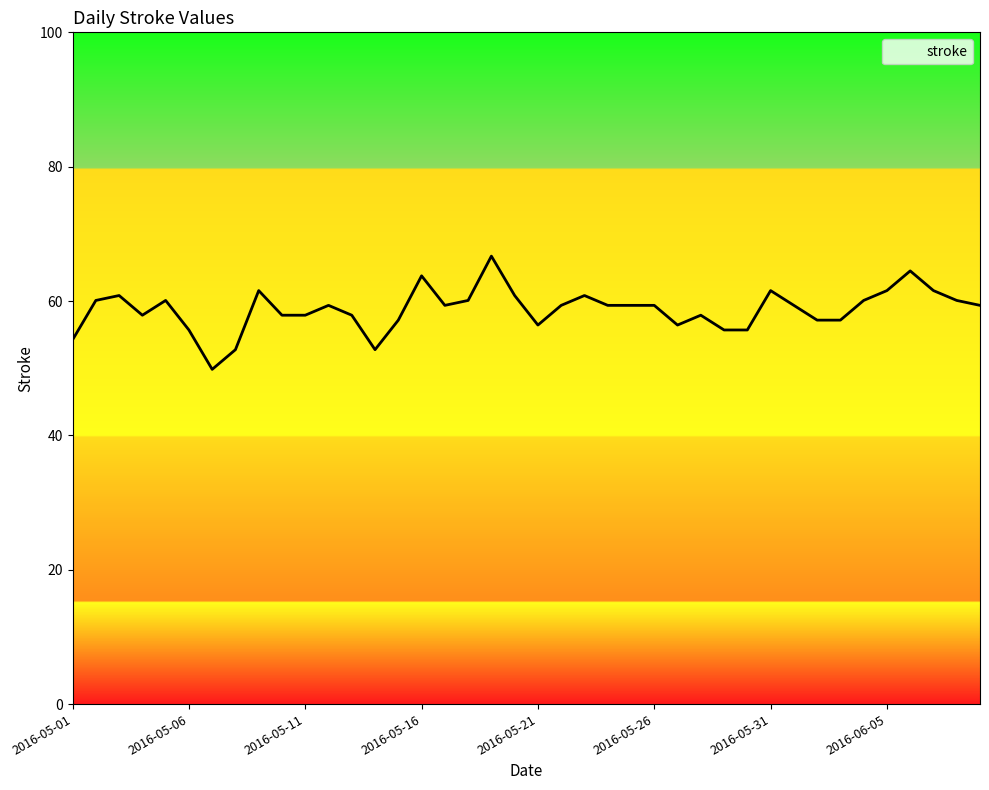

Reading left to right, what are all the values shown in this chart?

54.2	60.1	60.8	57.9	60.1	55.7	49.8	52.8	61.6	57.9	57.9	59.4	57.9	52.8	57.2	63.8	59.4	60.1	66.7	60.8	56.4	59.4	60.8	59.4	59.4	59.4	56.4	57.9	55.7	55.7	61.6	59.4	57.2	57.2	60.1	61.6	64.5	61.6	60.1	59.4